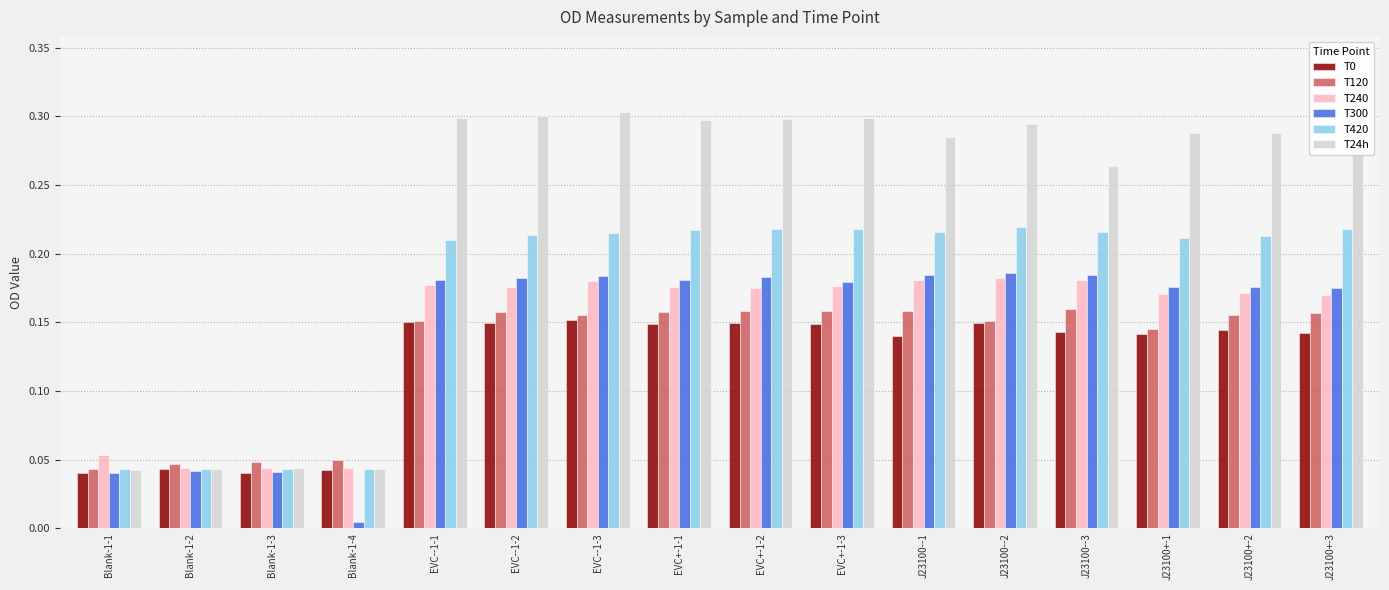

What is the sum of all T120 values?

2.0